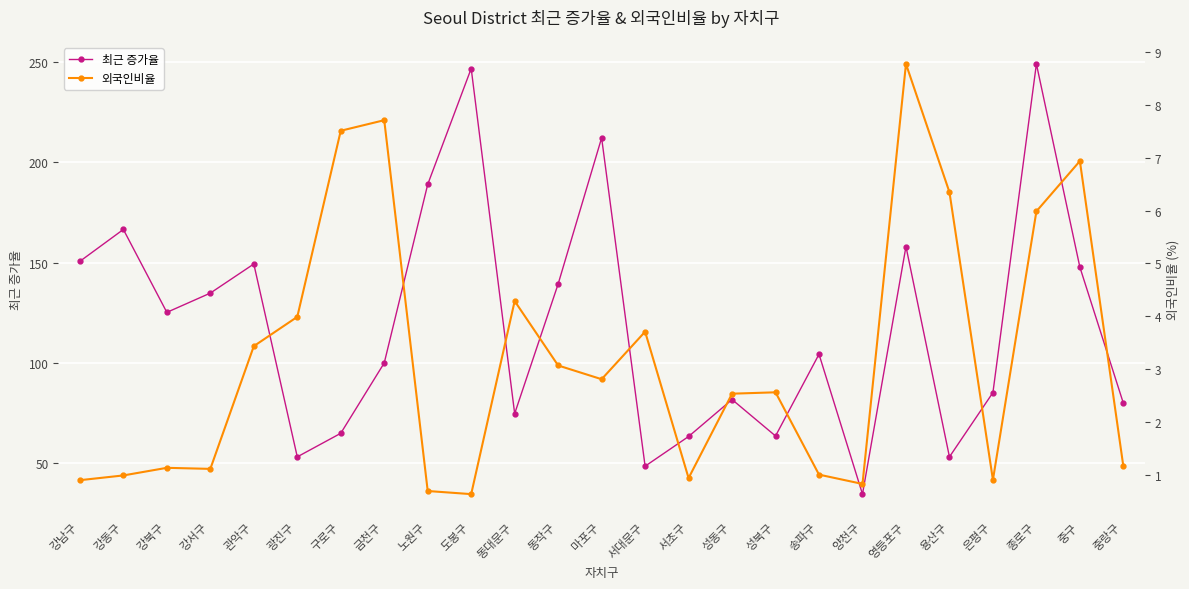

Is it true that 외국인비율 equals 0.8 at 양천구?

True